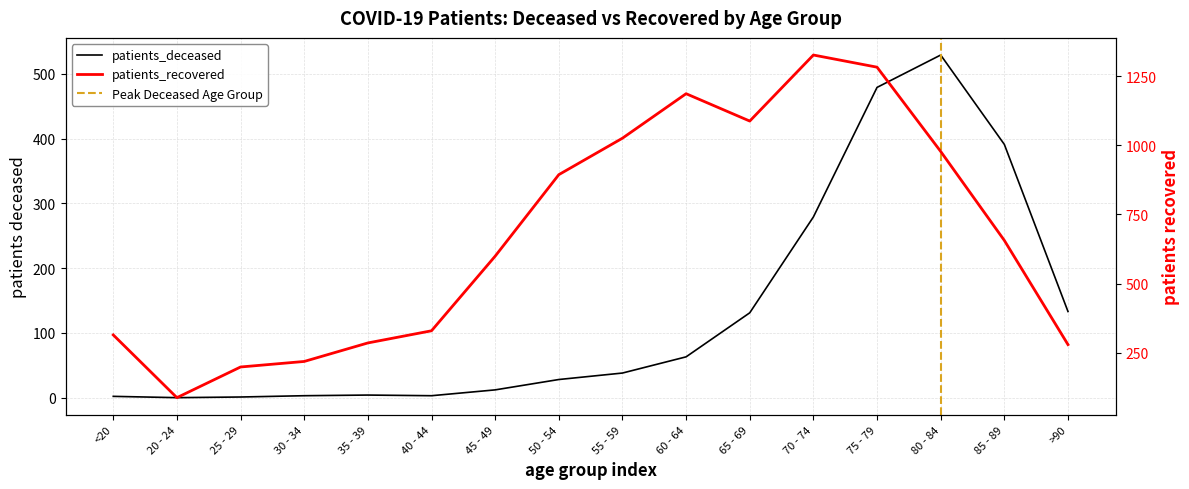

Where does the patients_recovered series first go above 656?

50 - 54